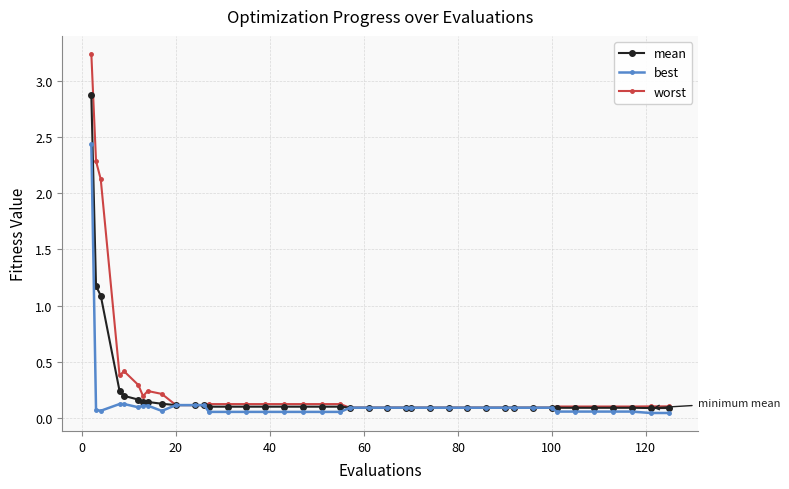

How many lines are shown in the chart?

3